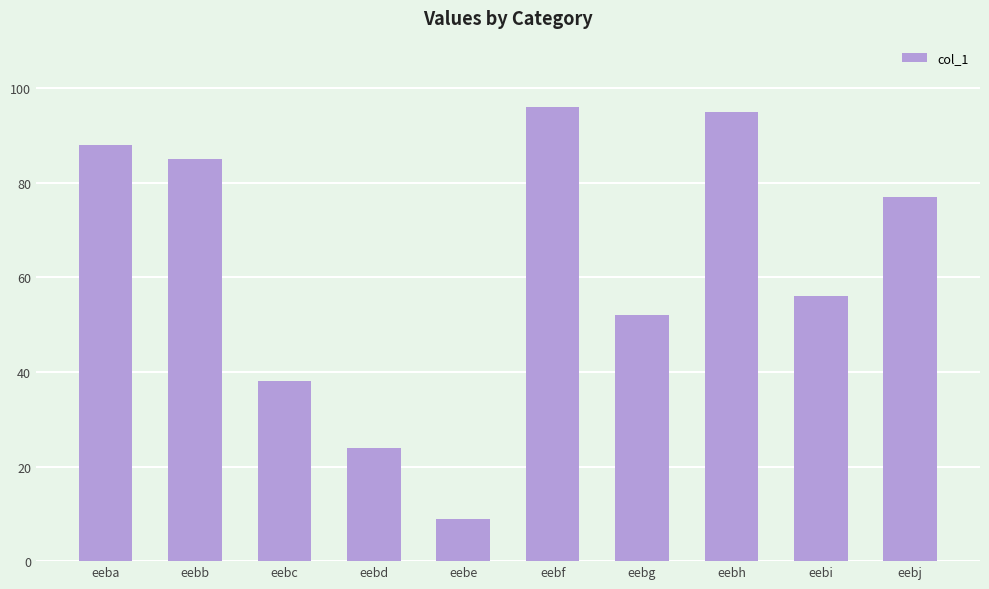

How many values are below 77?

5